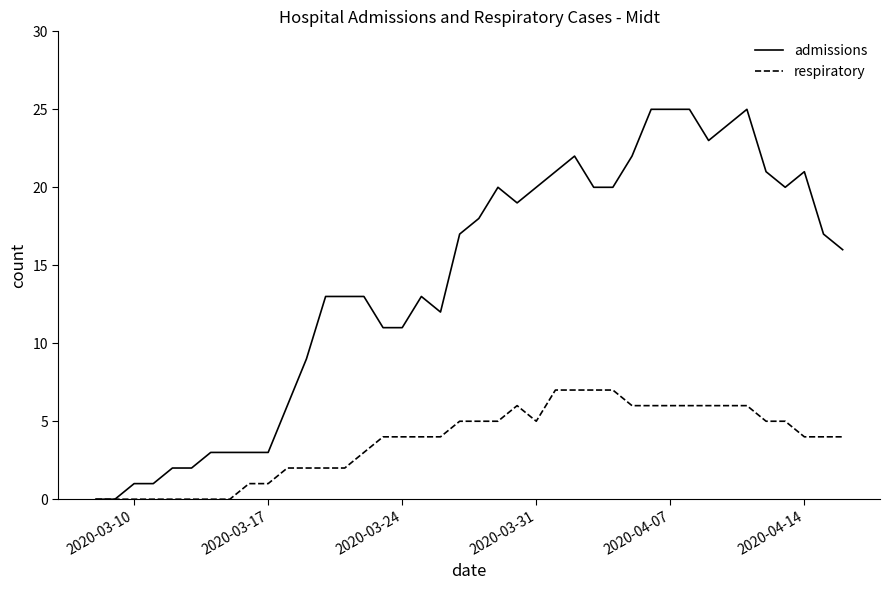

Count the number of categories in the chart.

40